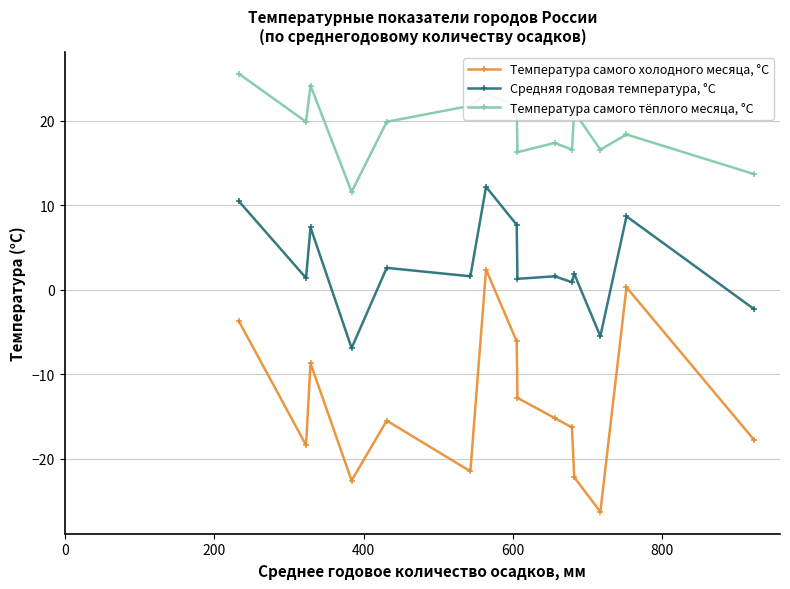

List the series in order of their overall mean, highest first.

Температура самого тёплого месяца, °C, Средняя годовая температура, °C, Температура самого холодного месяца, °C